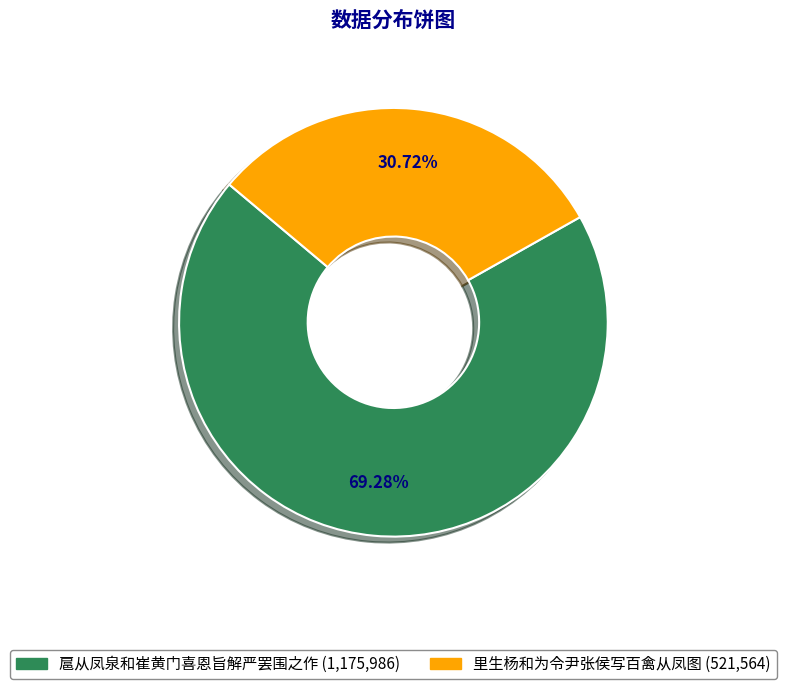

To the nearest percent, what is the average slice percentage?

50%